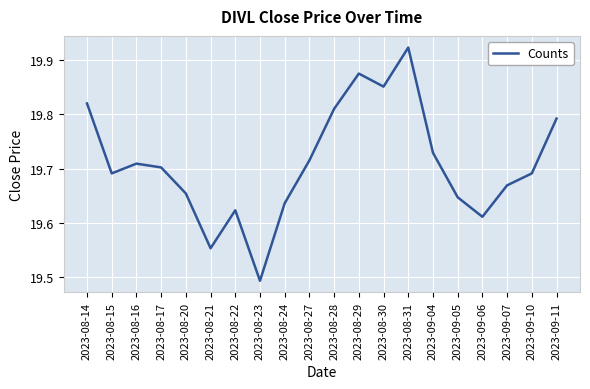

What is the ratio of the value at 2023-08-21 to the value at 2023-08-30?

1.0